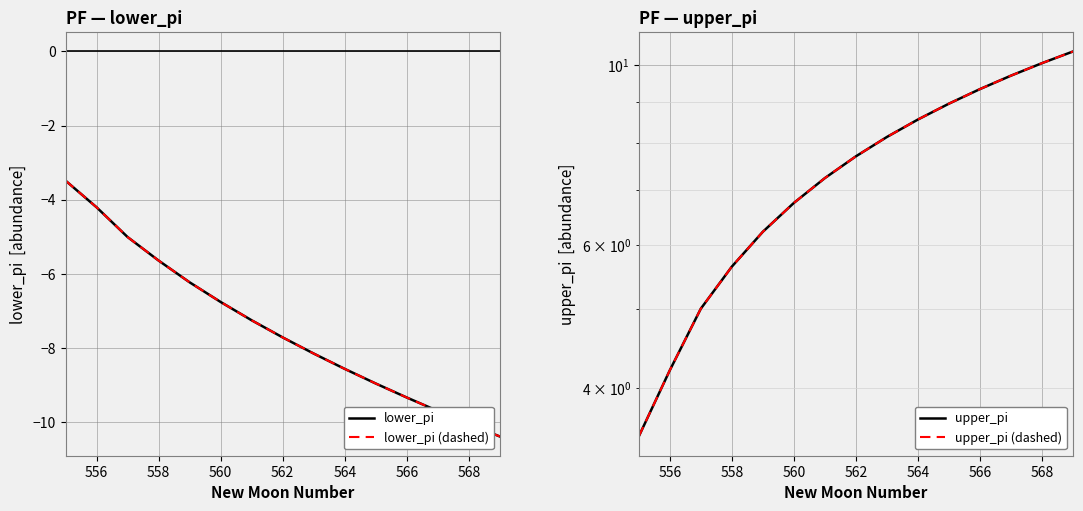

At how many categories does at least one series exceed -3?

15